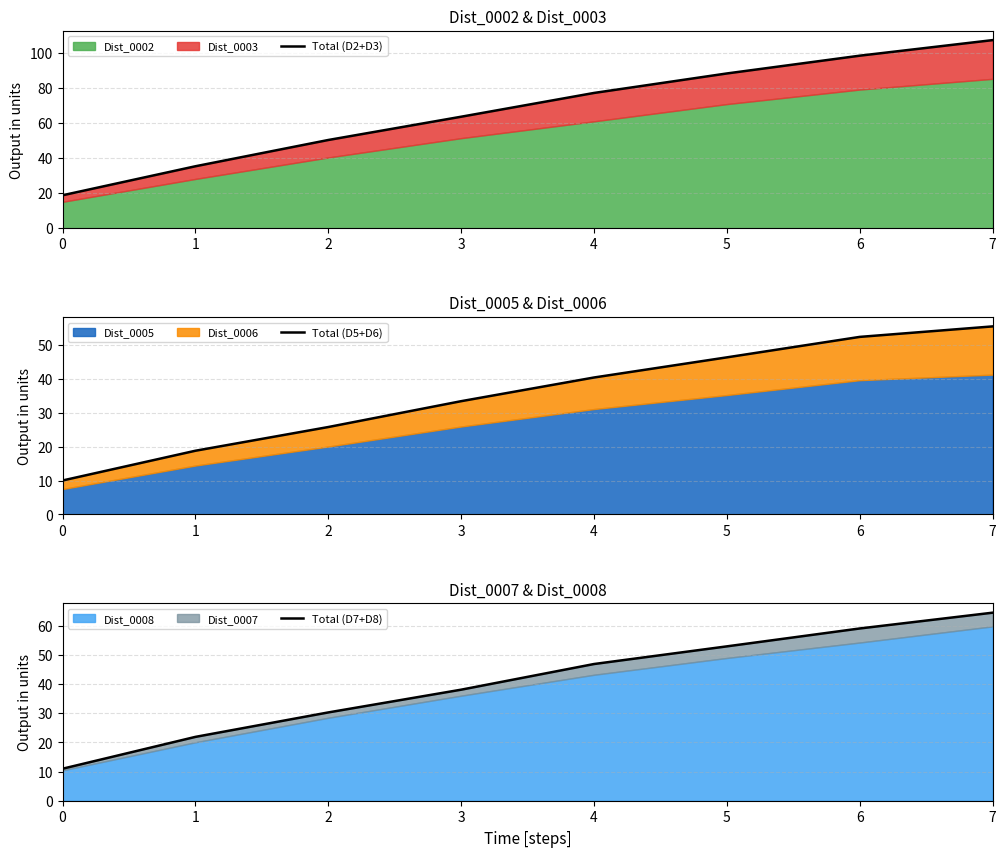

Does the chart display data point markers on the line(s)?

No